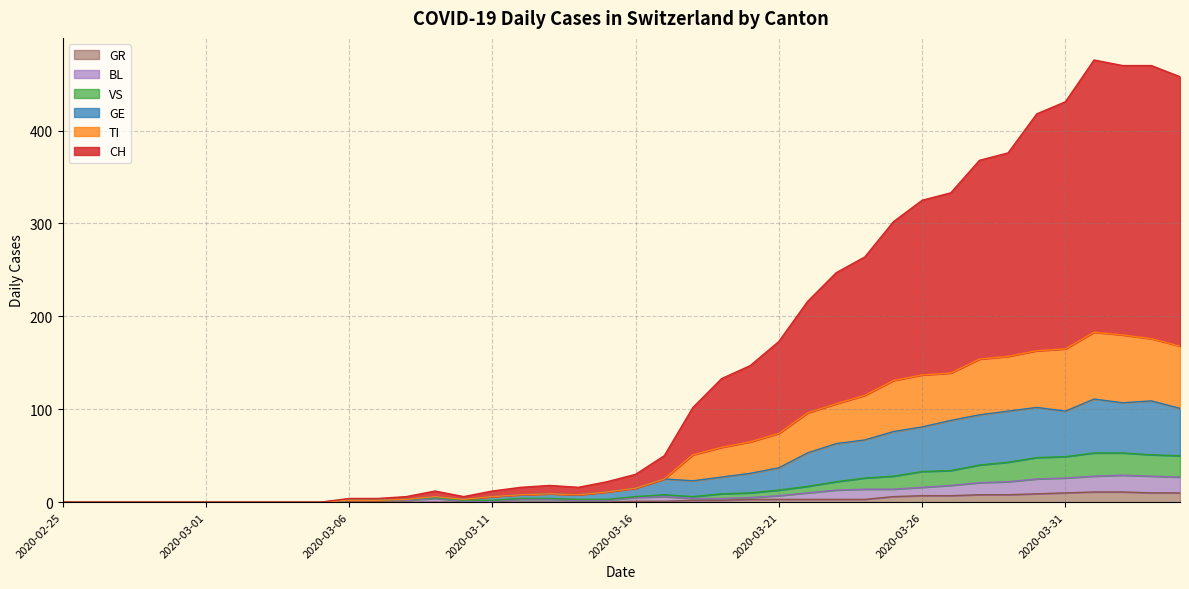

Does the chart display data point markers on the line(s)?

No